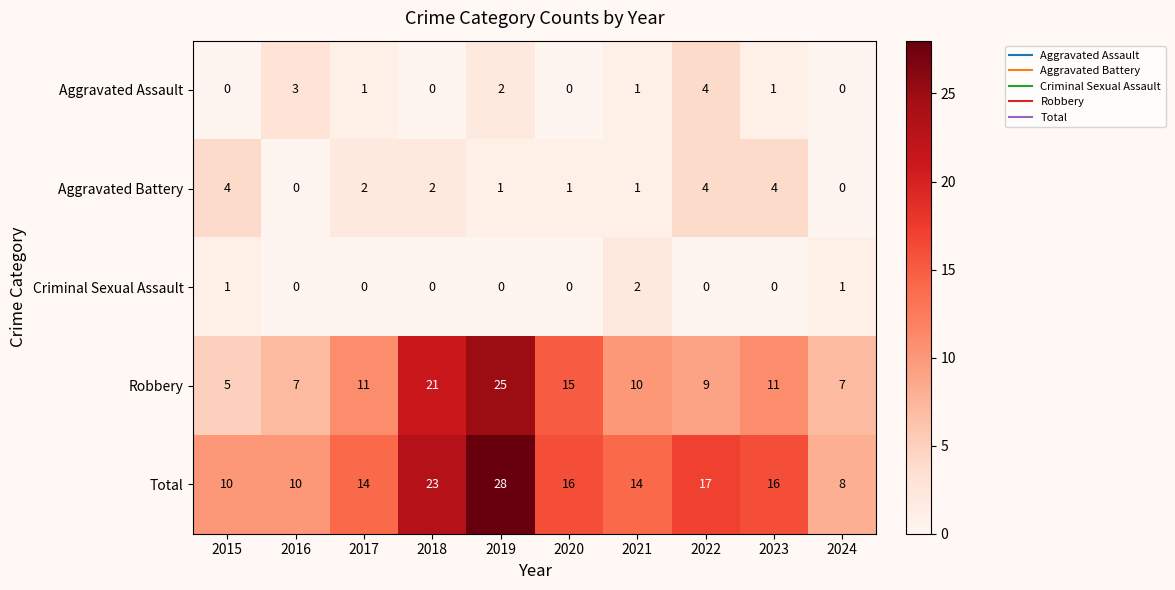

Is it true that Criminal Sexual Assault equals 0 at 2018?

True